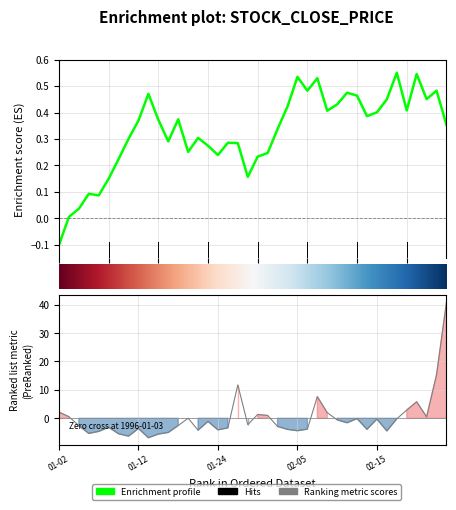

What is the smallest value displayed?

-6.8